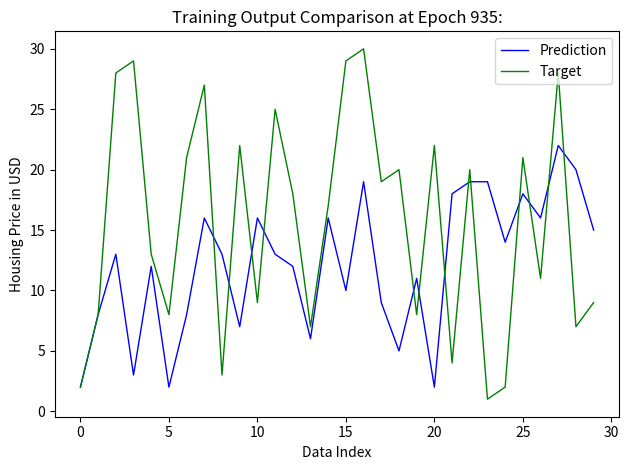

What are all the series names shown in the legend?

Prediction, Target